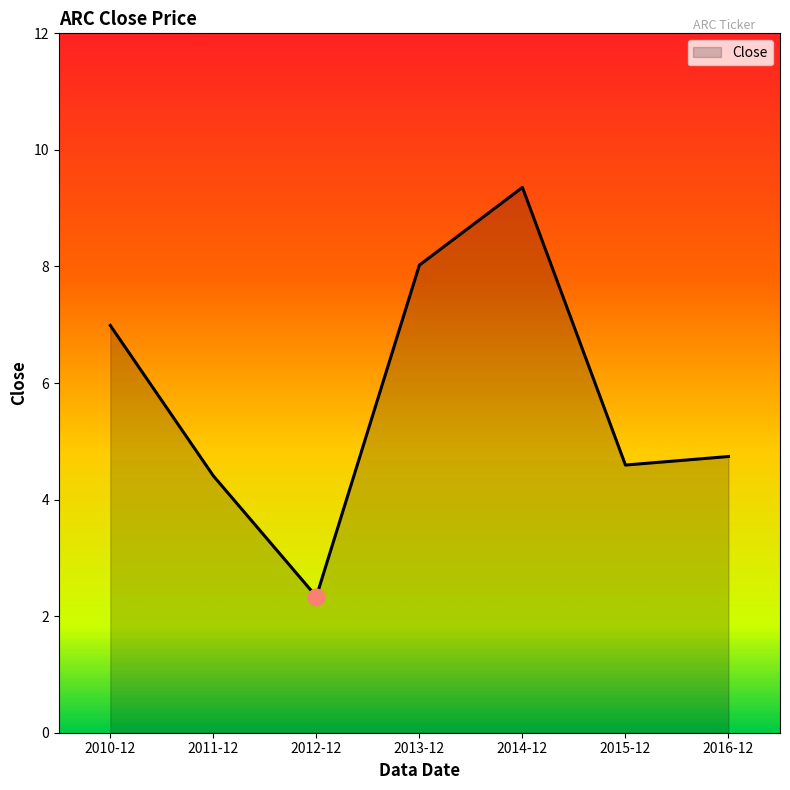

What is the maximum value shown in the chart?

9.4